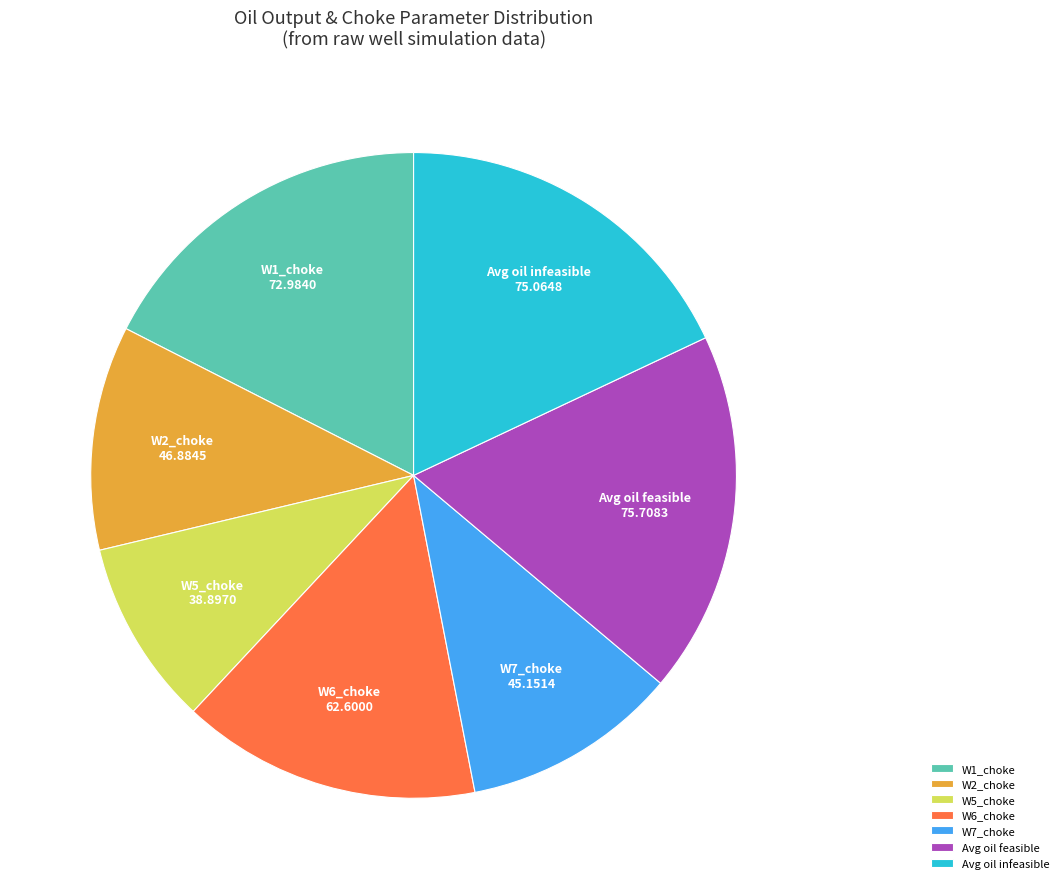

Combined, do Avg oil feasible and Avg oil infeasible account for over 50%?

No